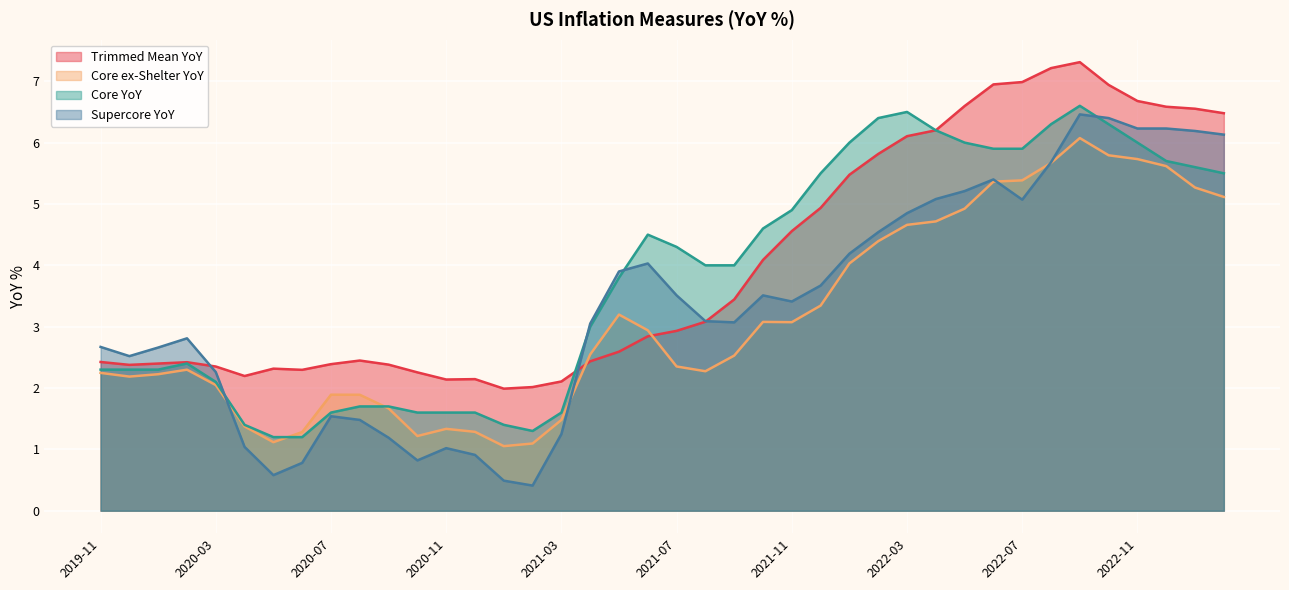

At which category is the sum across all series the highest?

2022-09